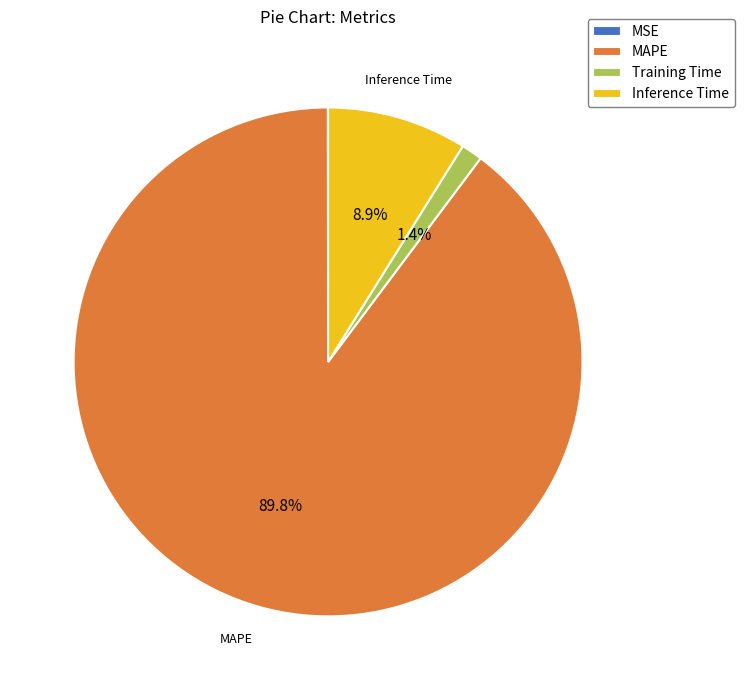

Combined, do Inference Time and MAPE account for over 50%?

Yes